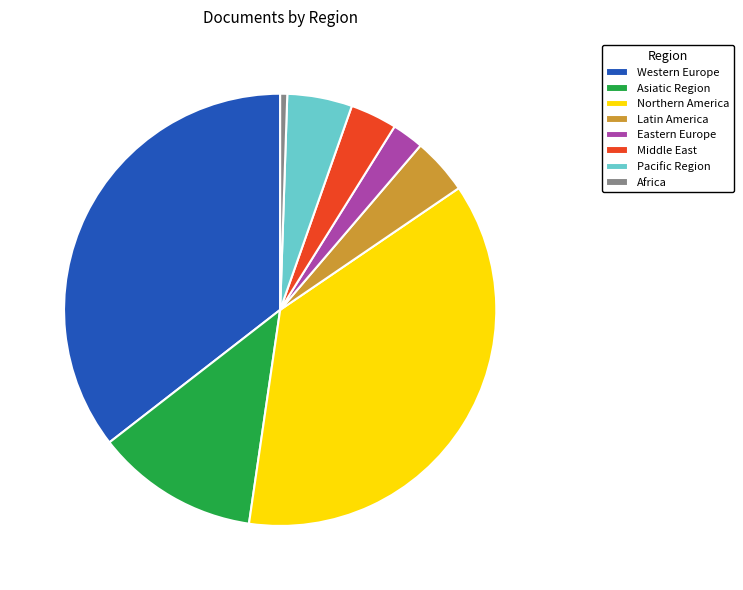

Rank the categories by value from lowest to highest.

Africa, Eastern Europe, Middle East, Latin America, Pacific Region, Asiatic Region, Western Europe, Northern America